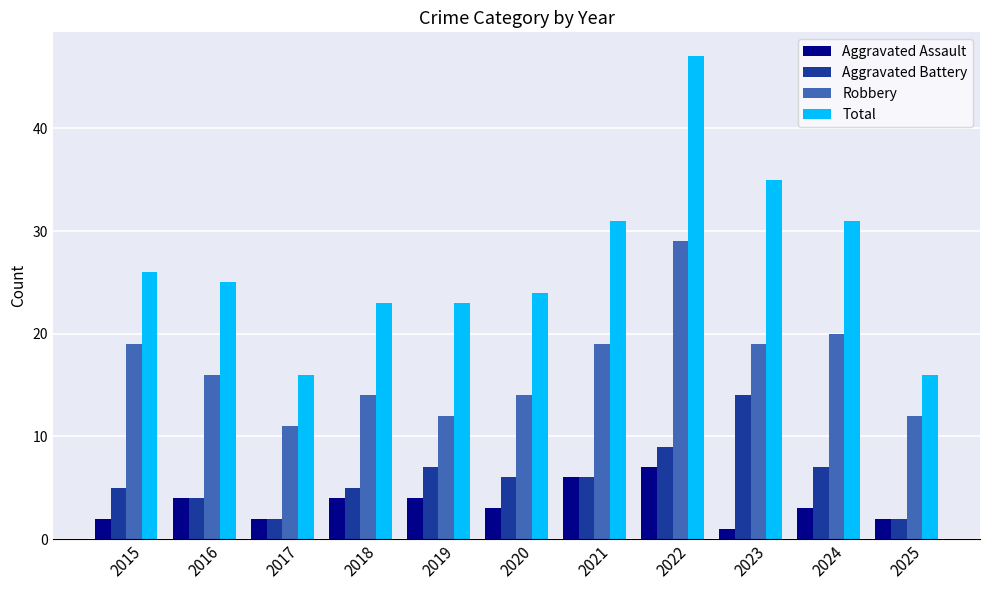

True or false: Aggravated Assault has a value of 3 at 2020.

True